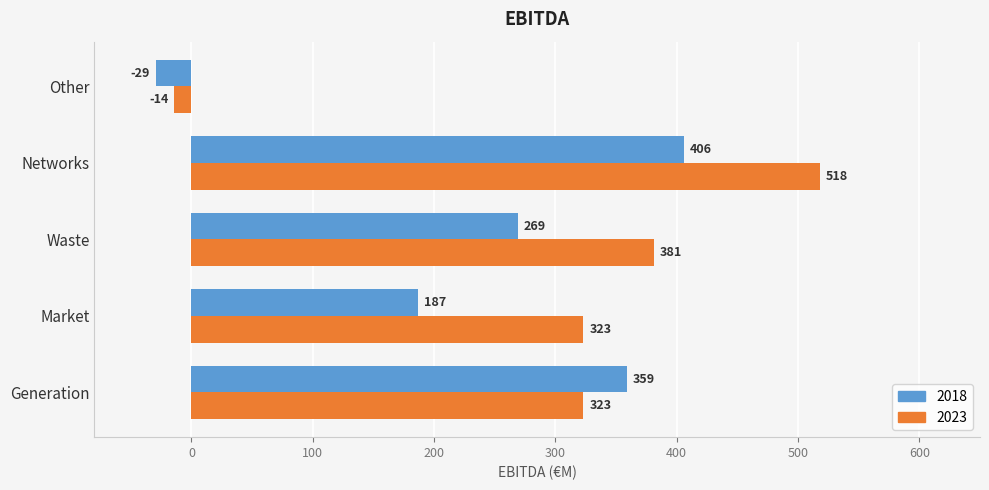

What is the total value across all series at Networks?

924